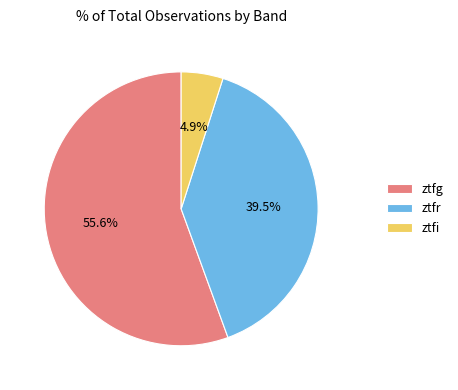

To the nearest percent, what is the average slice percentage?

33%